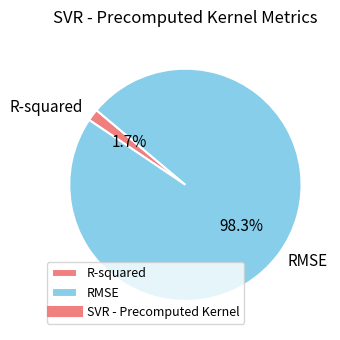

To the nearest percent, what is the difference between the R-squared and RMSE slice percentages?

97%